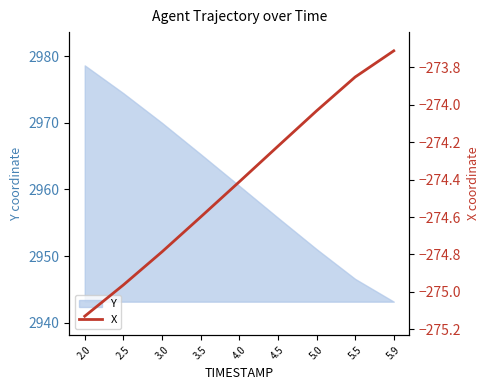

What is the sum of all values?

-2469.7